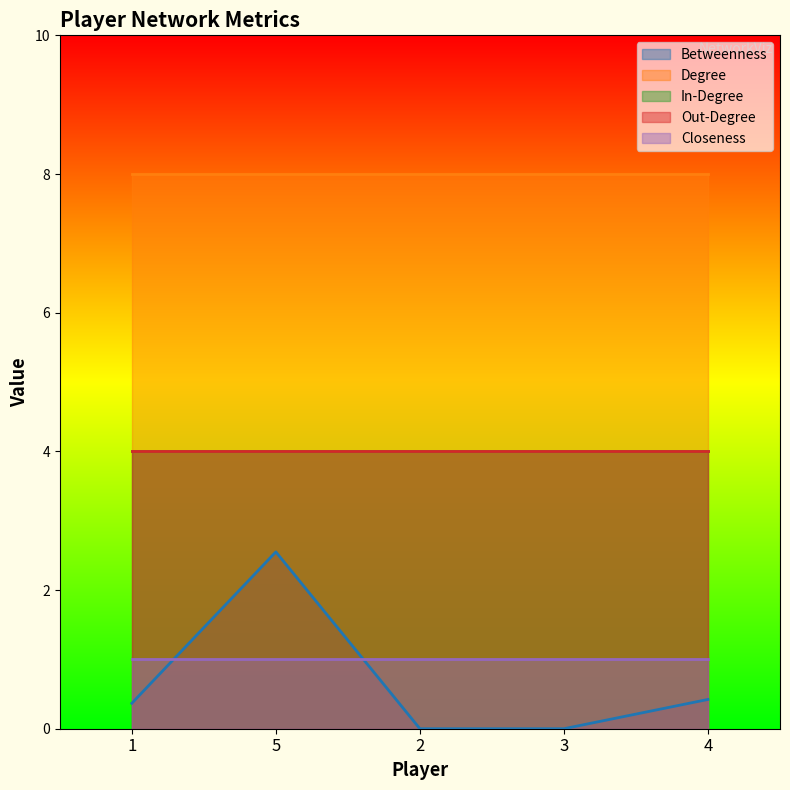

Between 2 and 3, which series saw the biggest shift?

Betweenness